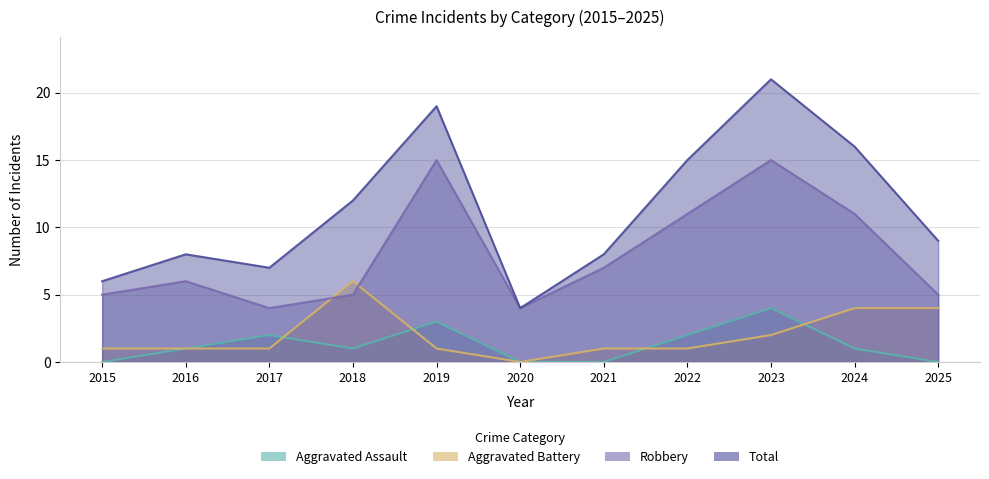

The value of Aggravated Assault at 2016 is 1. True or false?

True